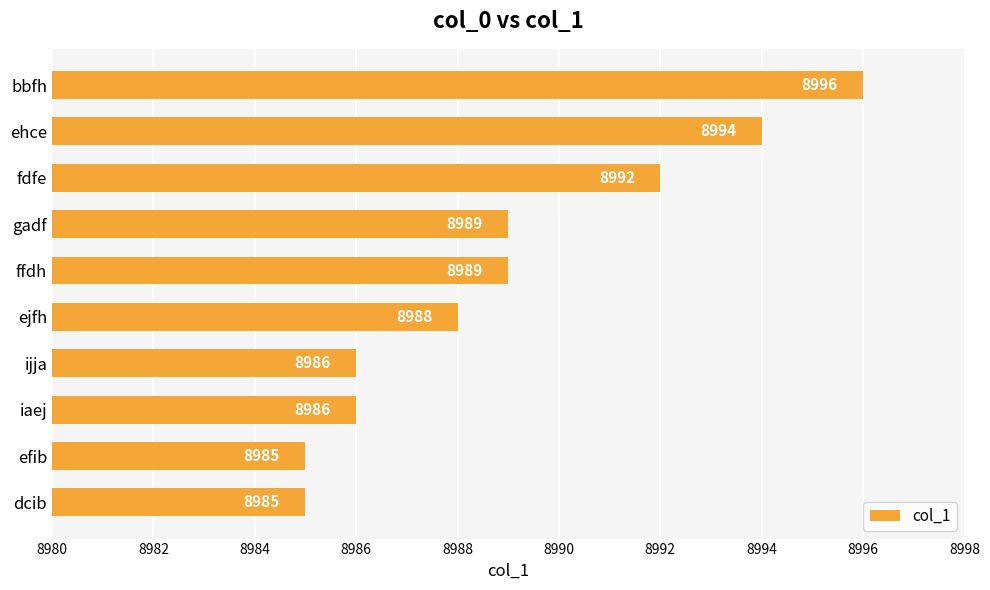

Is it true that the value at gadf is 8989?

True